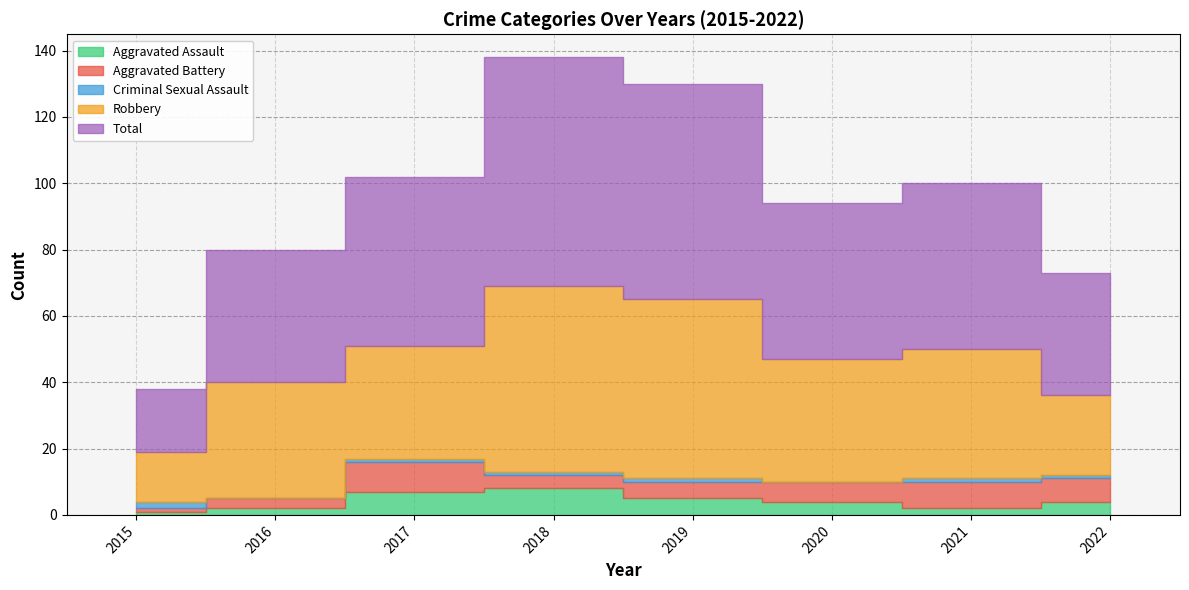

The value of Robbery at 2017 is 34. True or false?

True